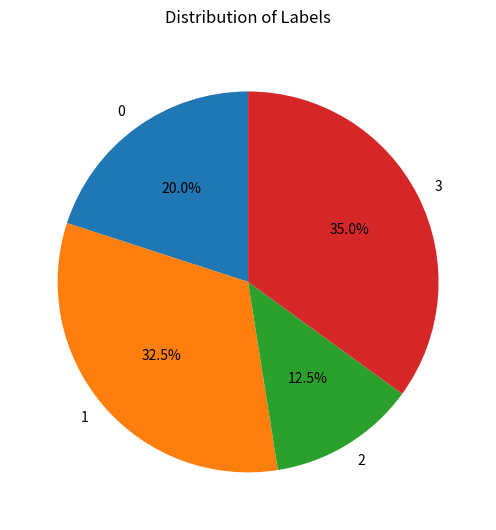

To the nearest percent, what is the average slice percentage?

25%